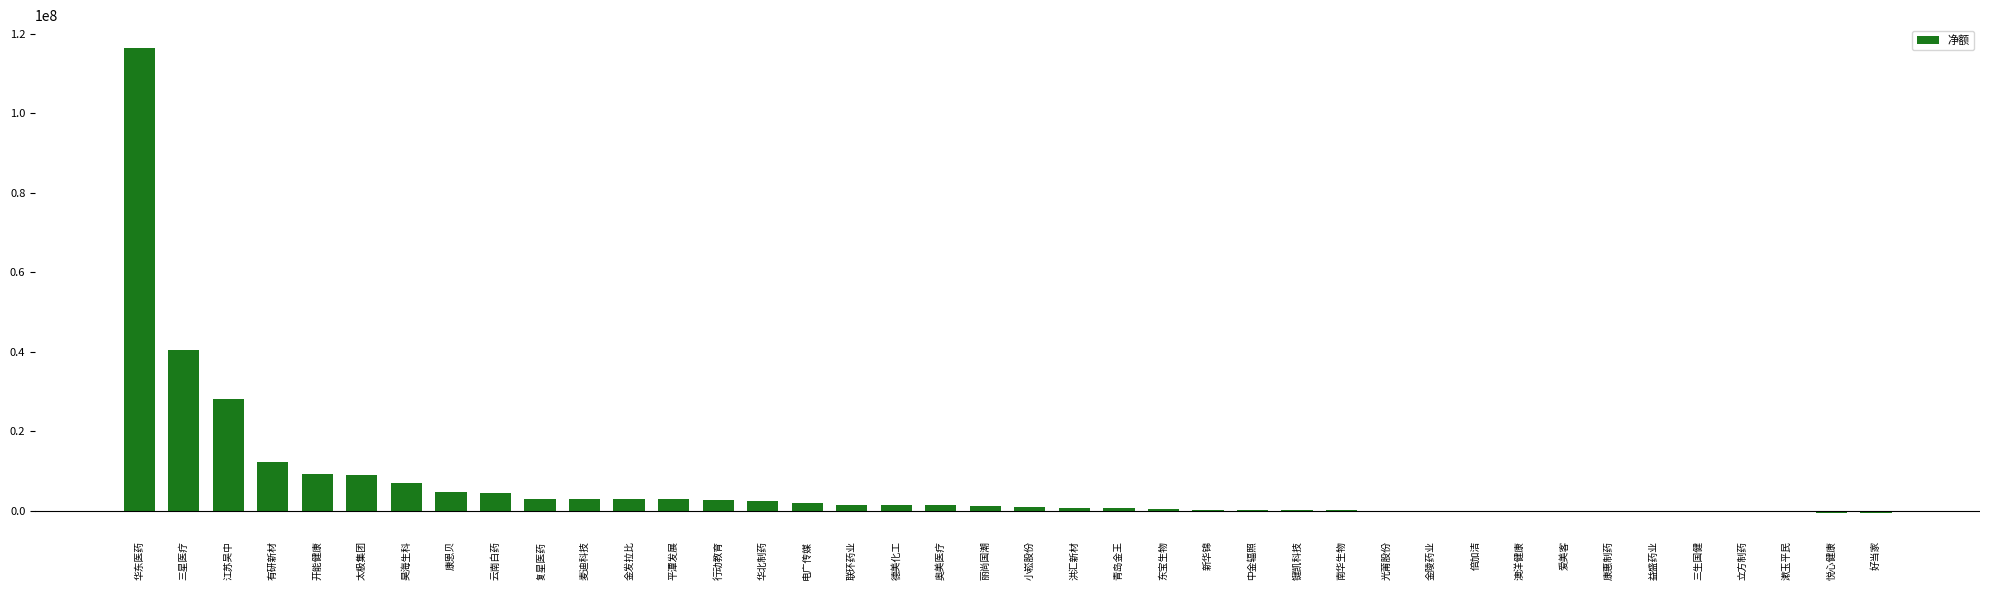

Which label corresponds to the largest value in the chart?

华东医药